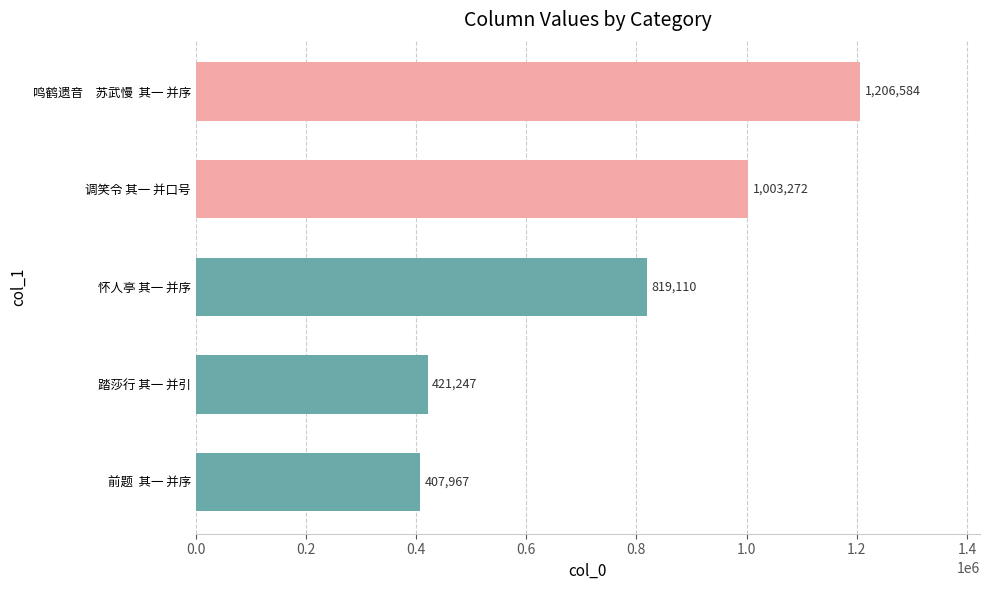

What is the minimum value shown in the chart?

407967